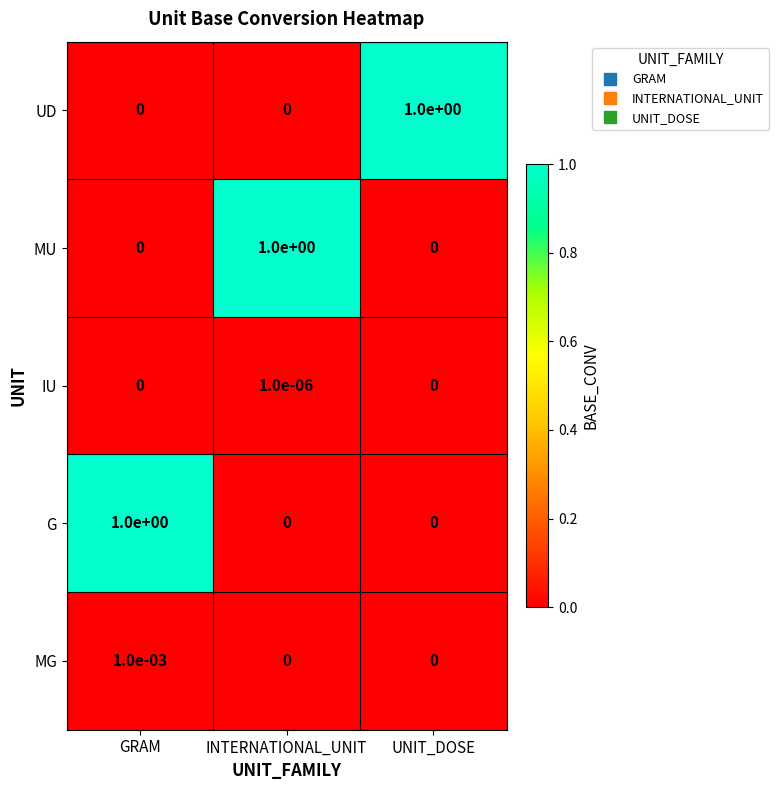

Which category has the highest value in the IU series?

INTERNATIONAL_UNIT